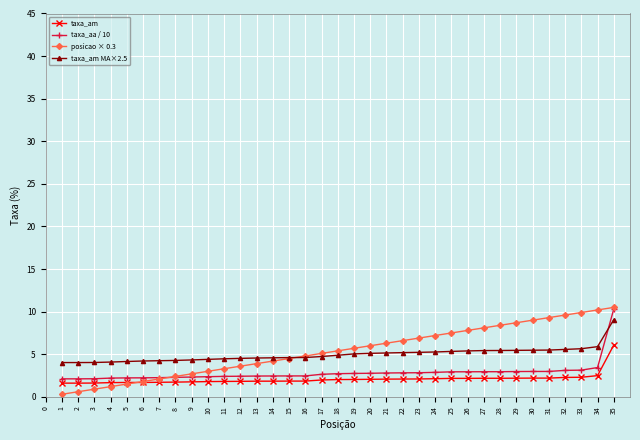

How many times do posicao × 0.3 and taxa_am cross each other?

1